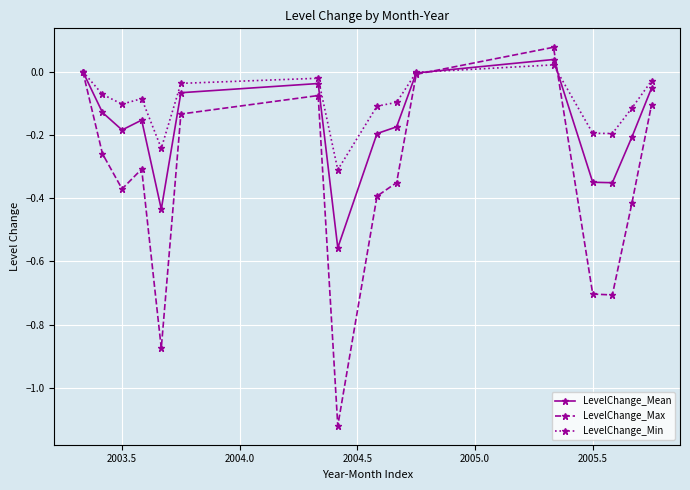

Which series has the largest total across all categories?

LevelChange_Min